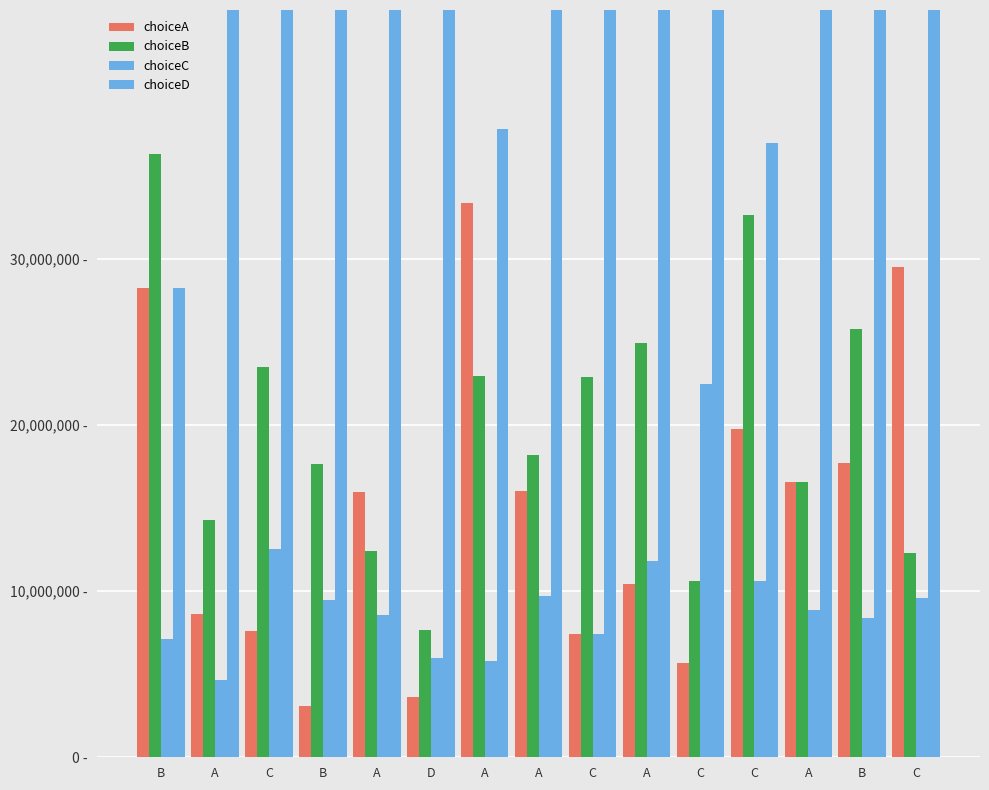

Reading right to left, what are all the values shown in this chart?

choiceA: C=29496473.0	B=17712785.0	A=16595845.0	C=19793247.0	C=5690115.7	A=10405348.0	C=7433222.0	A=16051309.0	A=33397773.0	D=3632979.5	A=15951154.0	B=3067982.4	C=7623117.0	A=8652855.0	B=28273624.0
choiceB: C=12295959.0	B=25771952.0	A=16595845.0	C=32633543.0	C=10630535.0	A=24961132.0	C=22895937.0	A=18188514.0	A=22953930.0	D=7691017.5	A=12422771.0	B=17655020.0	C=23480852.0	A=14266145.0	B=36304054.0
choiceC: C=9576103.0	B=8366927.0	A=8883116.0	C=10594561.0	C=22504844.0	A=11790804.6	C=7433222.0	A=9735610.0	A=5803663.0	D=5989770.6	A=8538037.0	B=9450050.4	C=12568395.0	A=4631539.0	B=7148692.0
choiceD: C=48631462.0	B=48148340.0	A=57925190.0	C=36978650.0	C=61174506.0	A=52842720.0	C=62237610.0	A=56024570.0	A=37844634.0	D=82686230.0	A=63088036.0	B=69826955.0	C=56327635.0	A=72449464.0	B=28273624.0